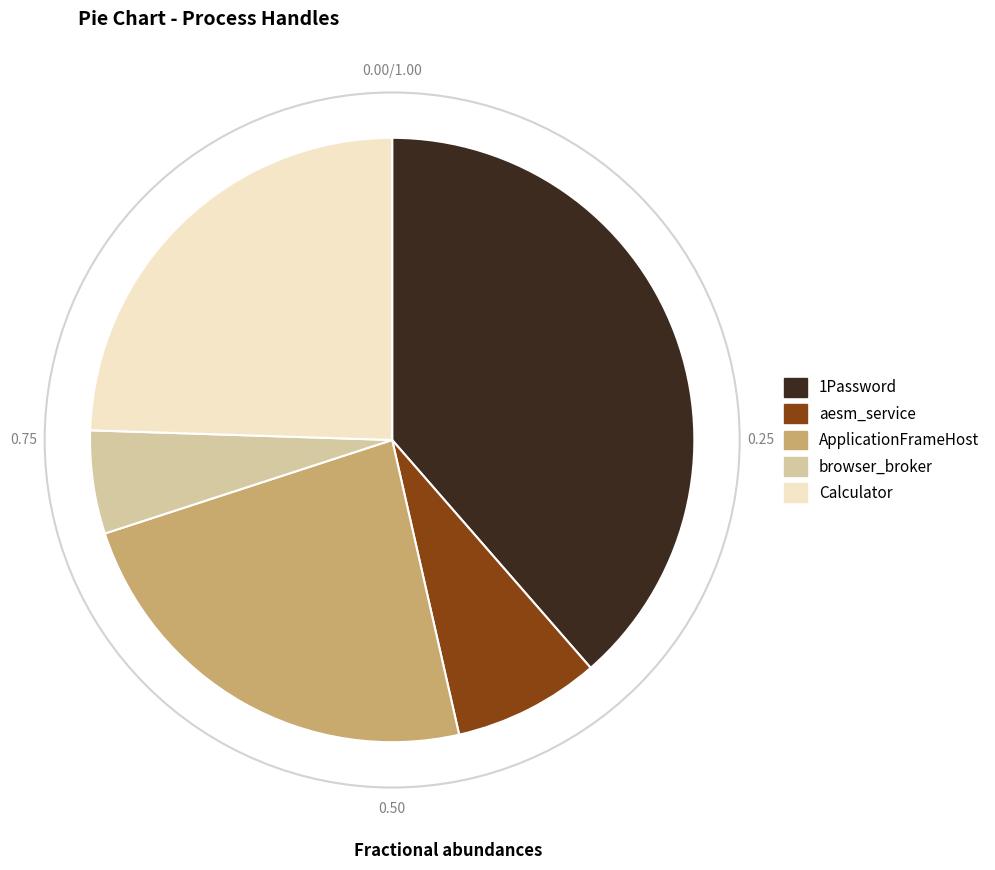

Approximately how many times larger is the value at Calculator compared to ApplicationFrameHost?

1.0